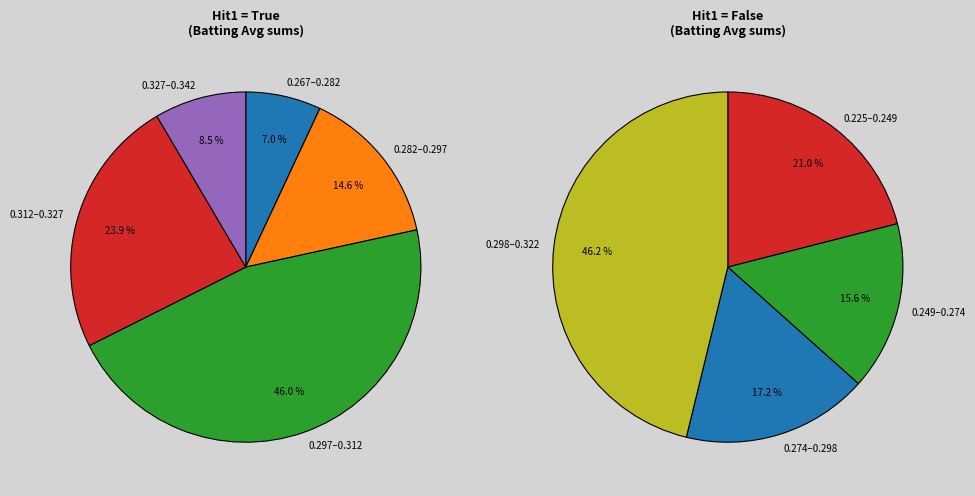

Is the sum of 3 and 9 greater than half?

No